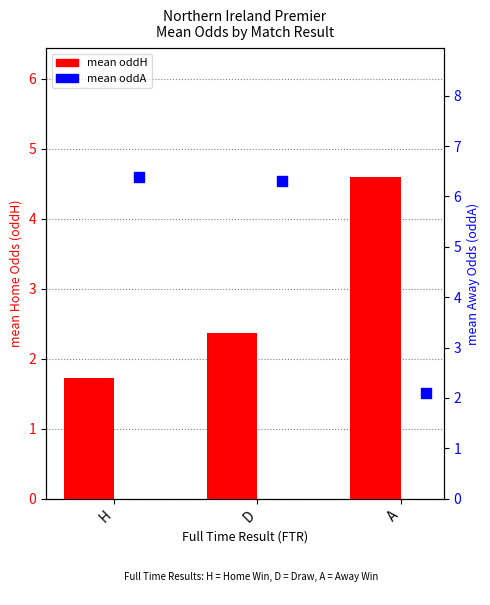

At which category is the sum across all series the highest?

D